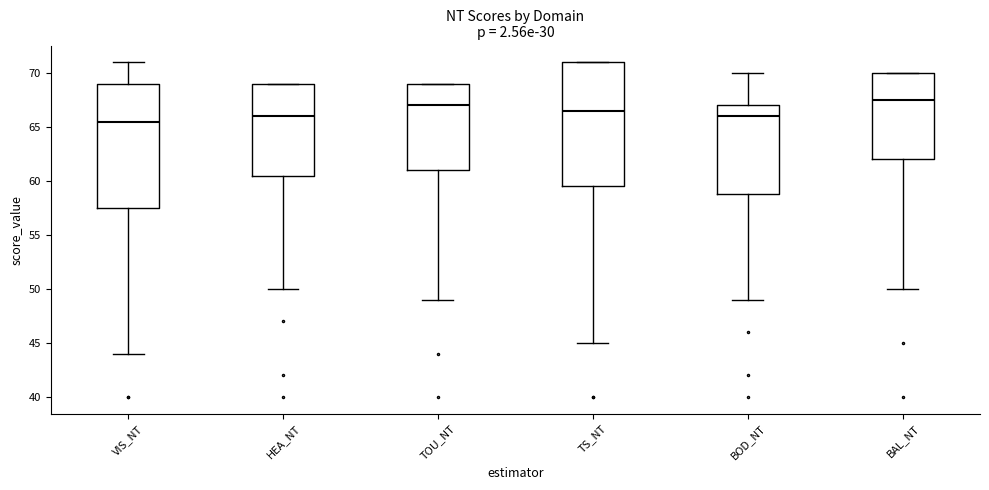

Which box has the highest median line?

BAL_NT